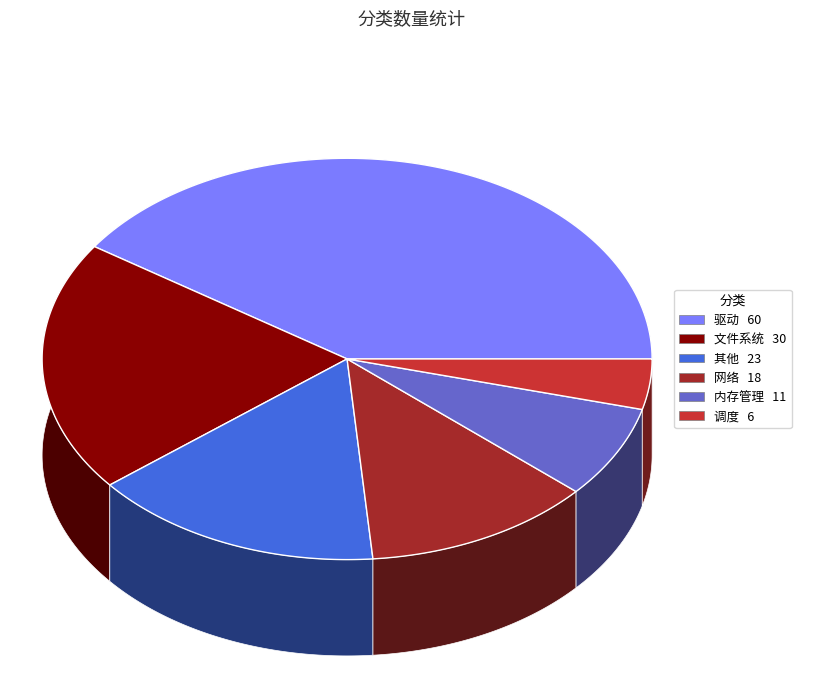

What is the change in value from 文件系统 to 调度?

-24